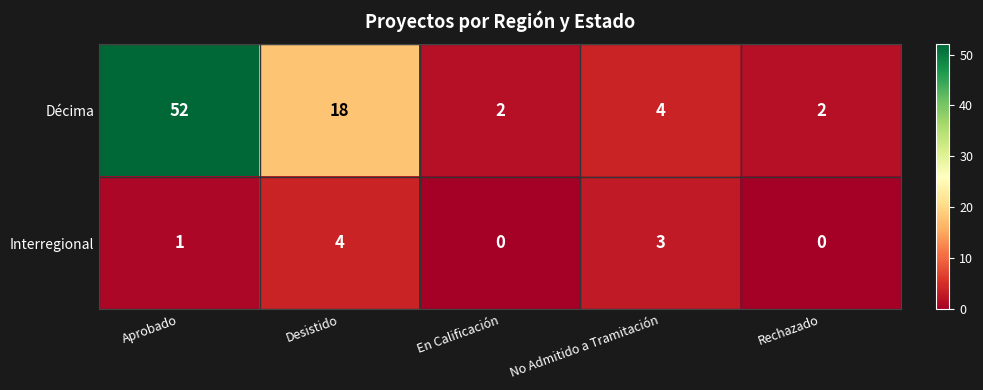

Which series has the largest total across all categories?

Décima